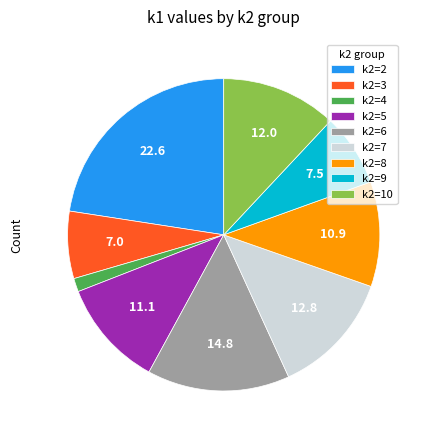

Which category has the smallest portion of the pie?

k2=4